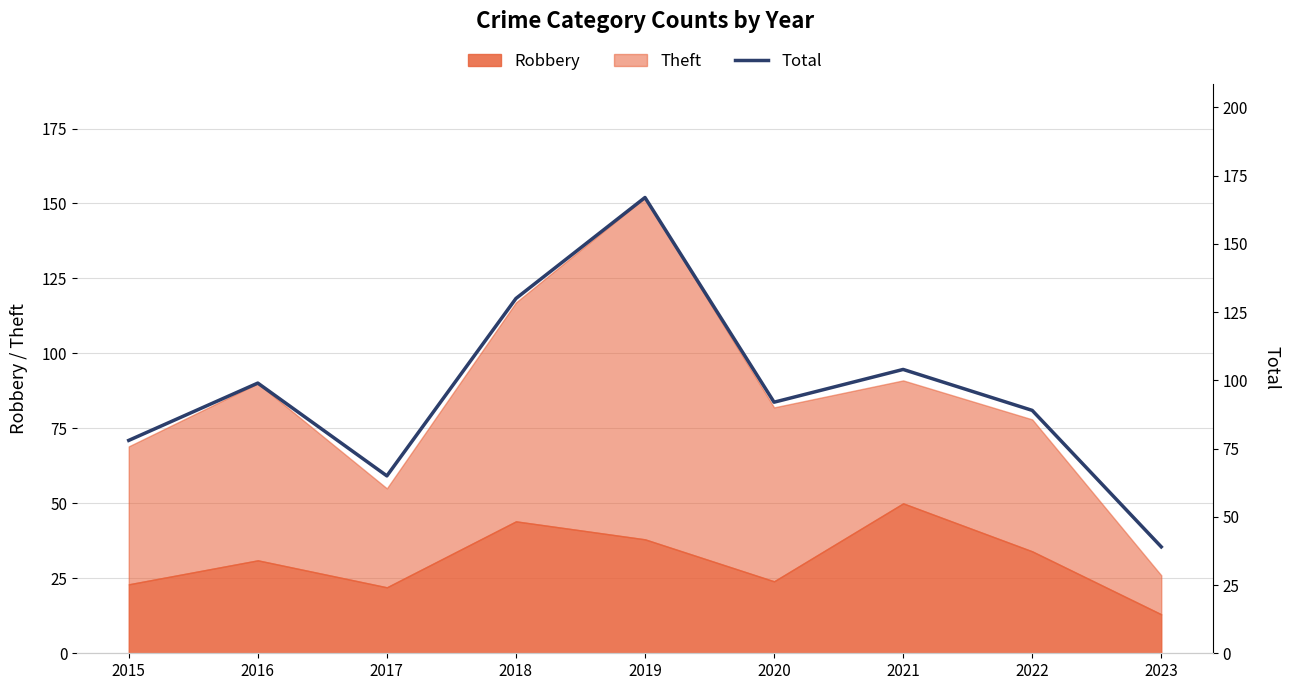

At which label does the data first exceed 92?

2016